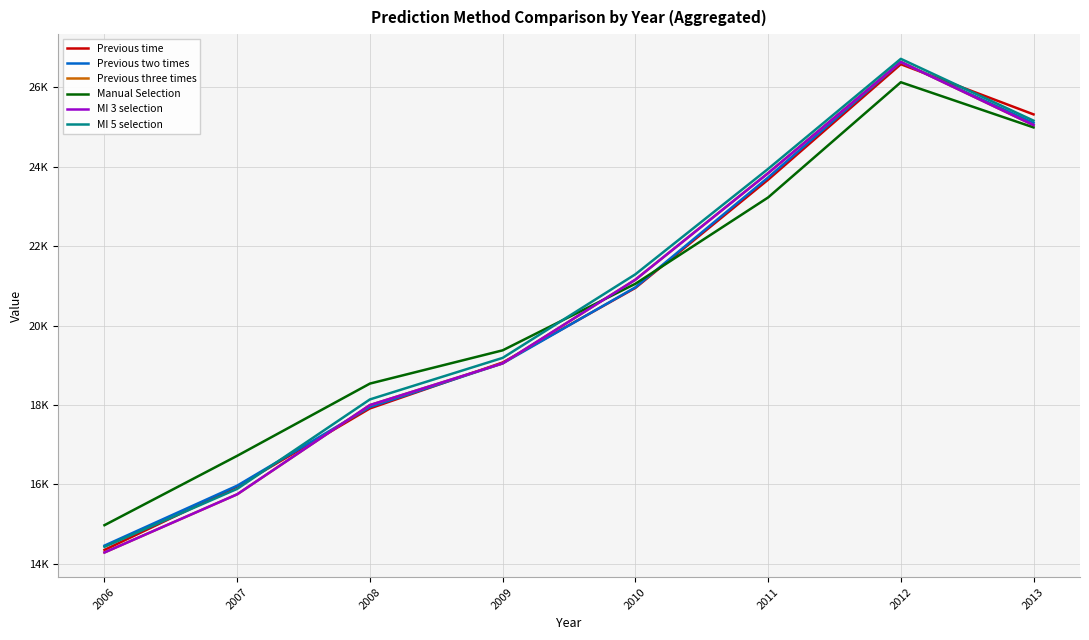

Does the chart have visible grid lines?

Yes